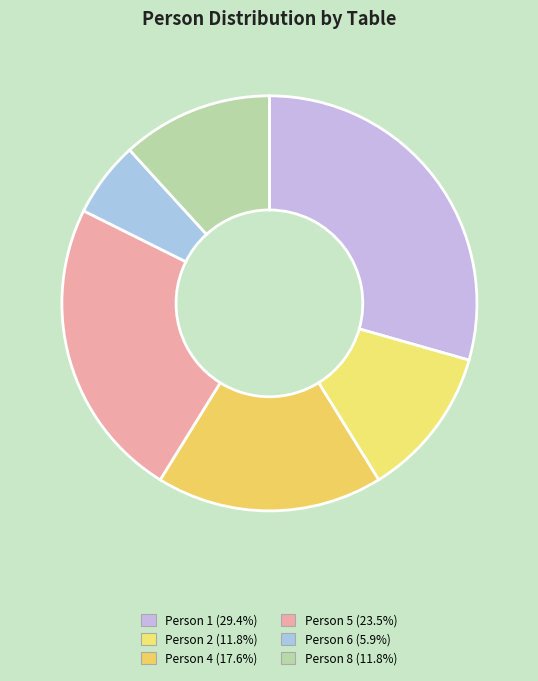

Do Person 2 and Person 4 together represent more than half of the pie?

No